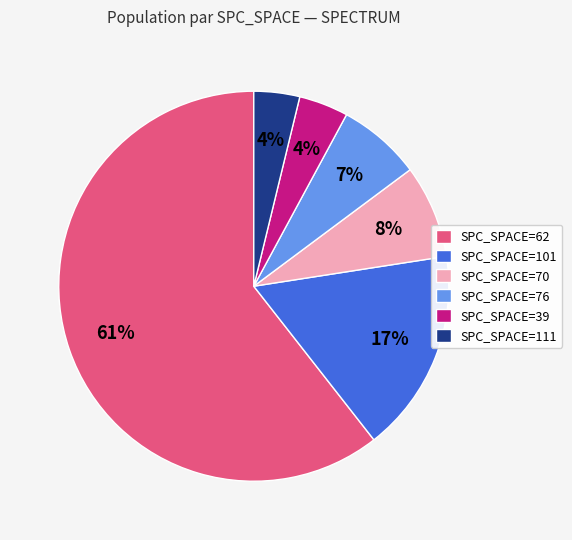

How many slices are in this pie chart?

6